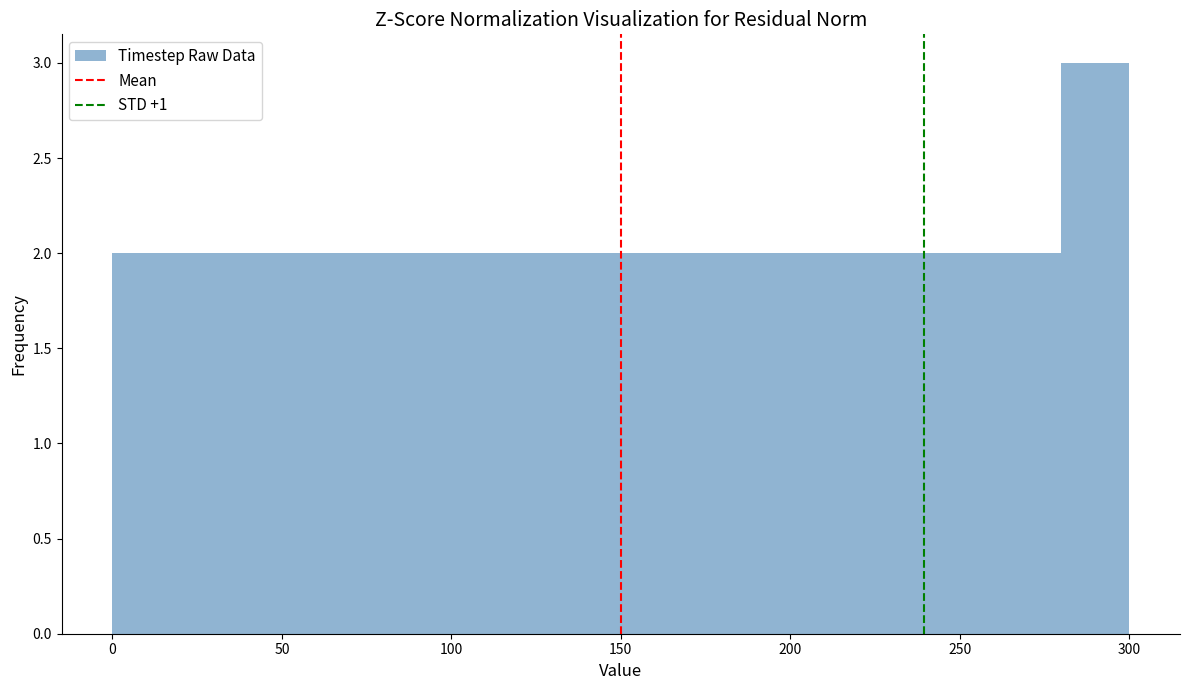

What is the height of the bar covering 80 to 100 on the x-axis? The values are not printed on the chart, so give them approximately, as read against the axis.

2